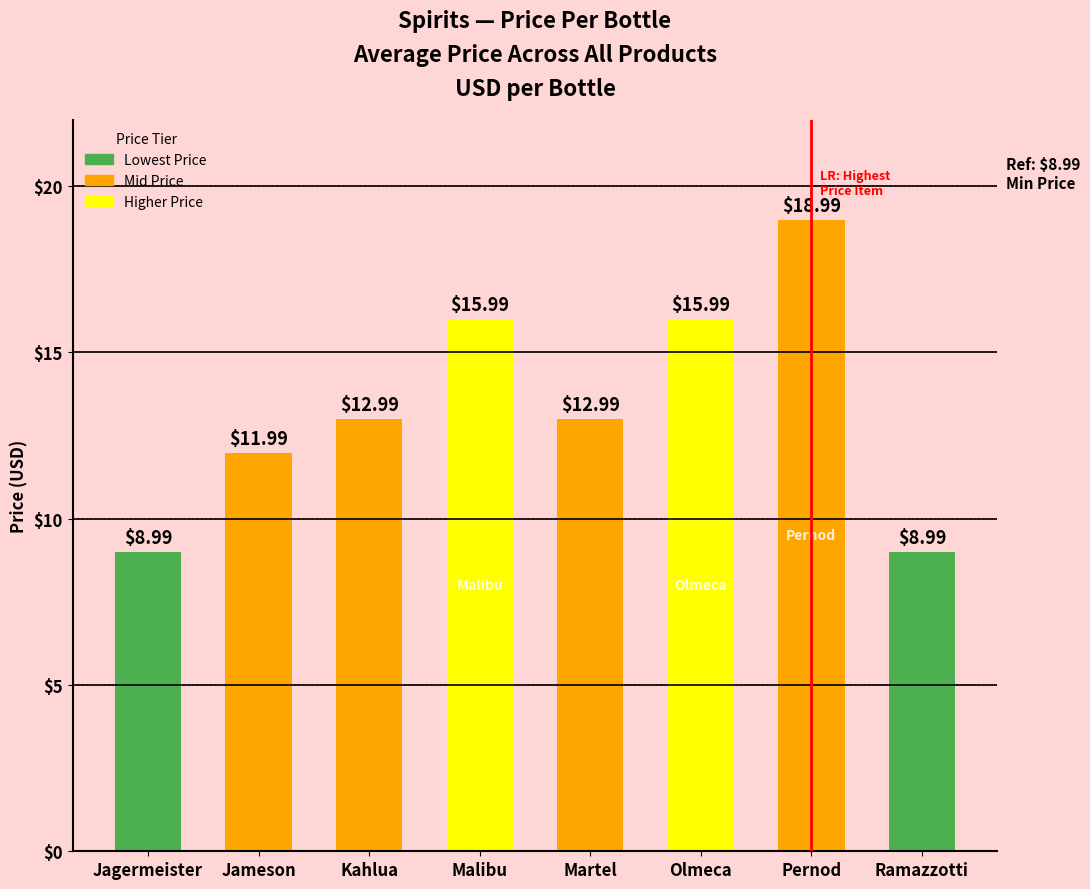

Does the chart contain any negative values?

No